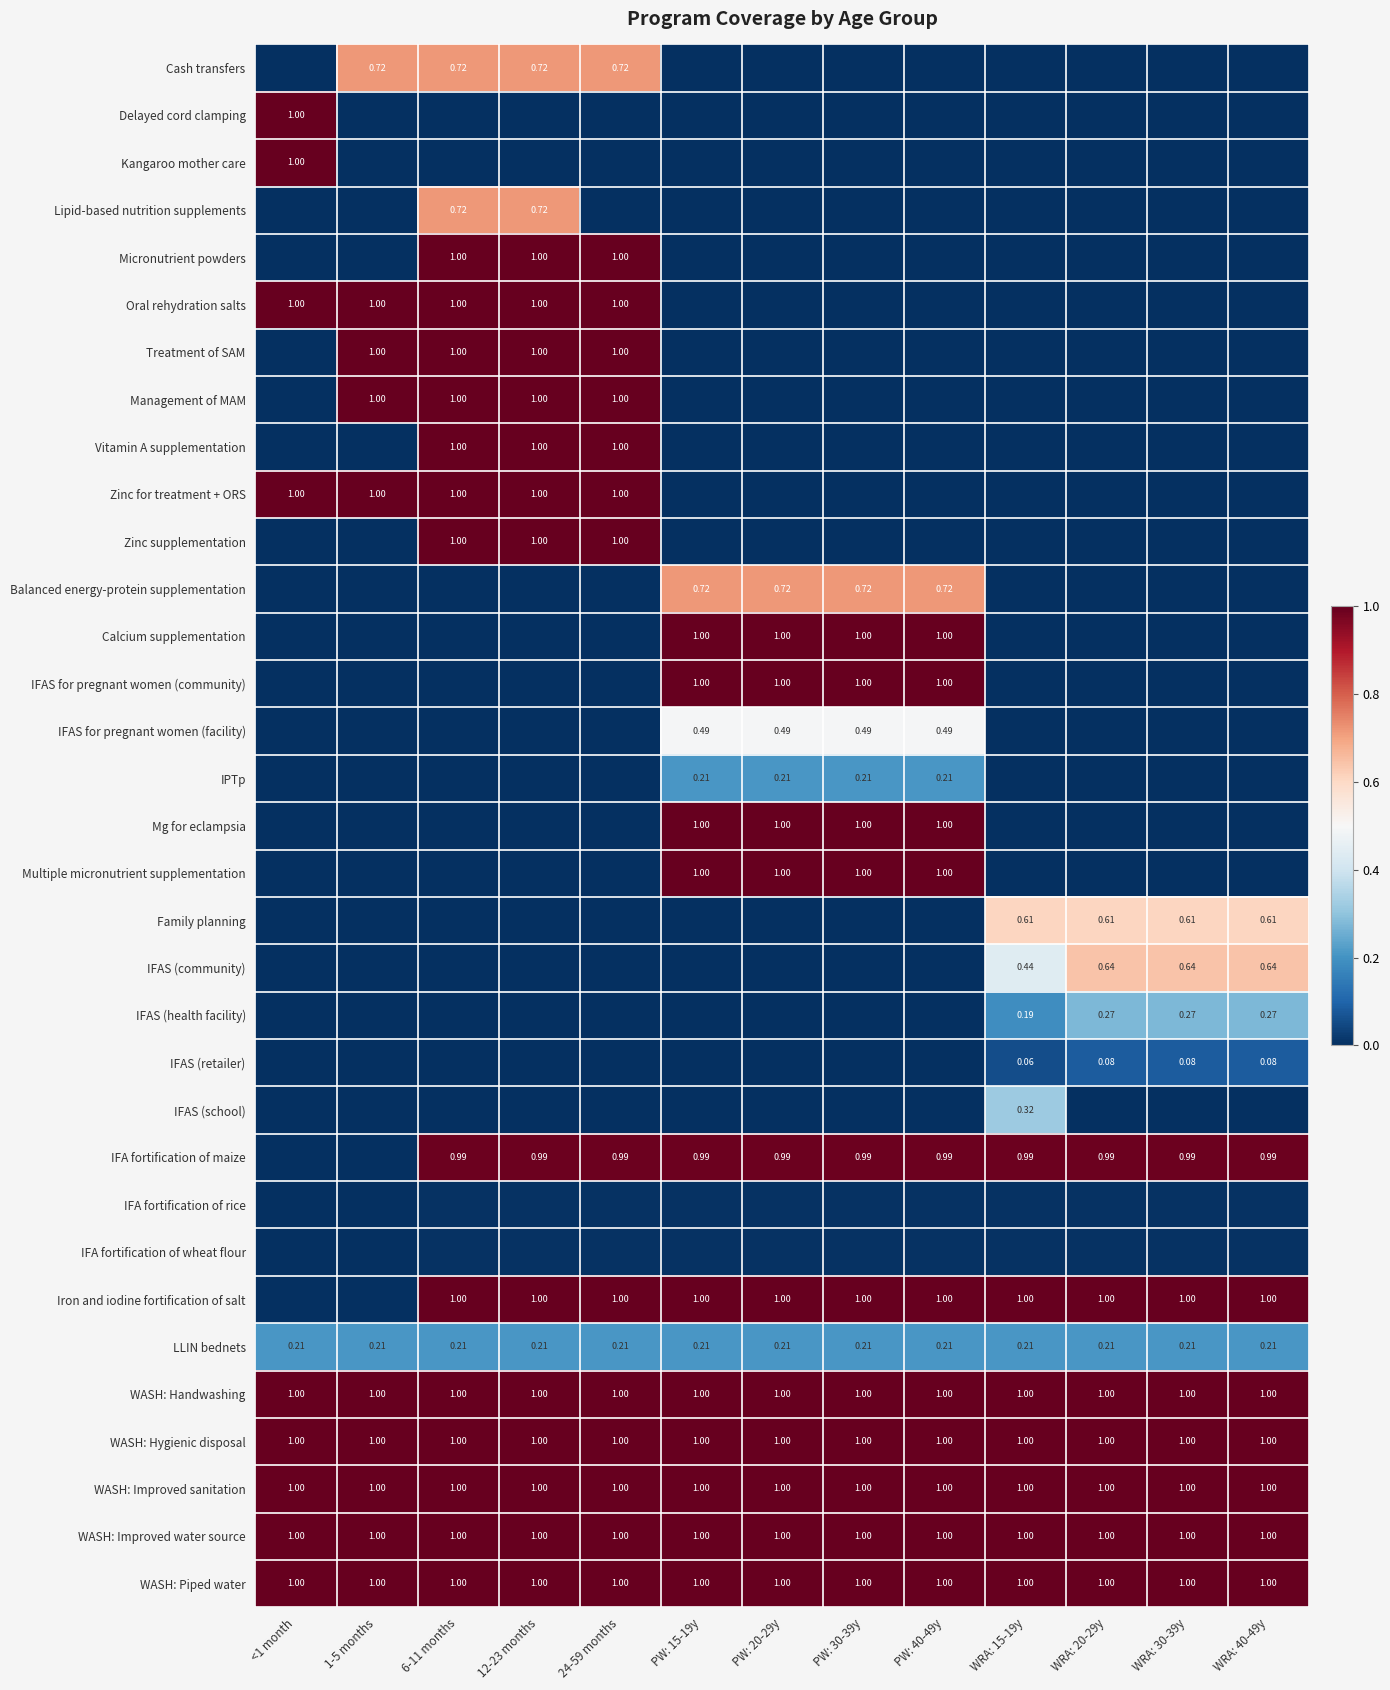

Which has a higher value, 6-11 months or 24-59 months?

6-11 months